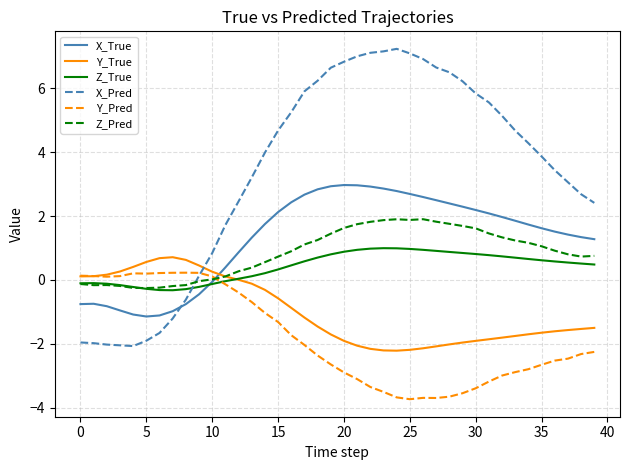

What is the minimum value shown in the chart?

-3.7